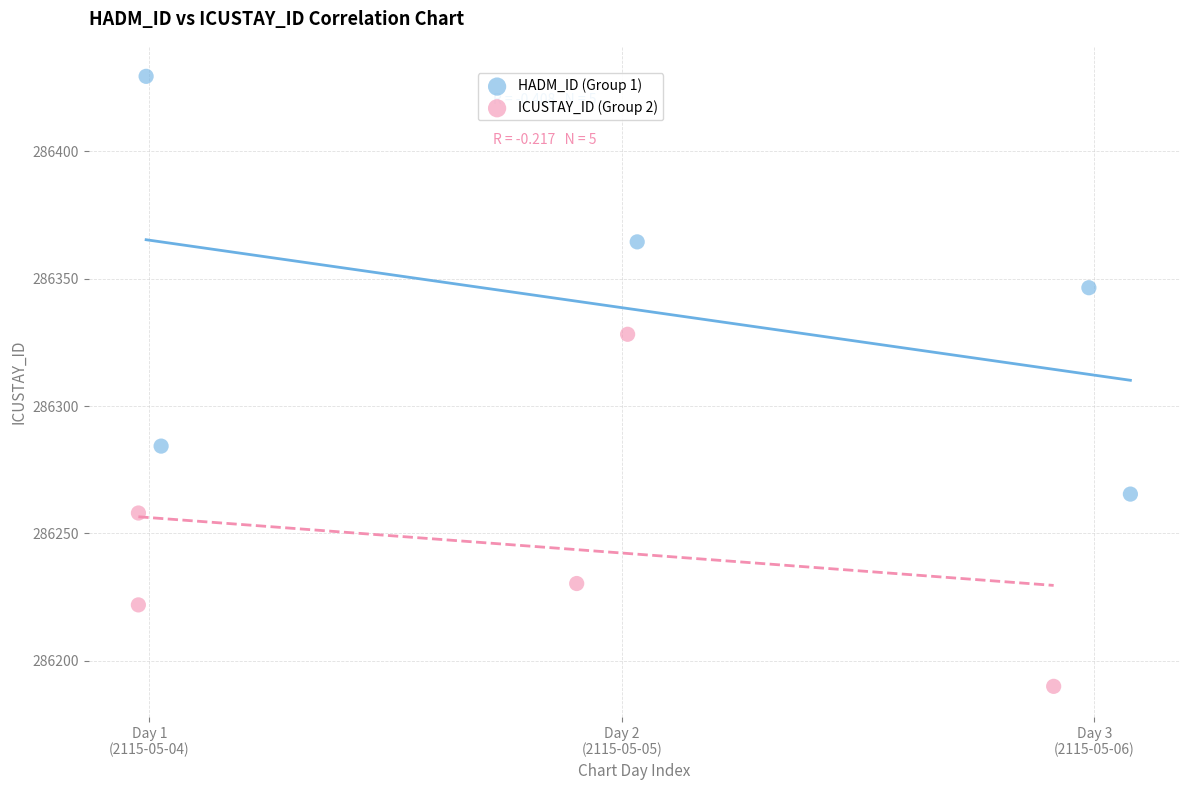

Which series contains the lowest Y value?

ICUSTAY_ID (Group 2)